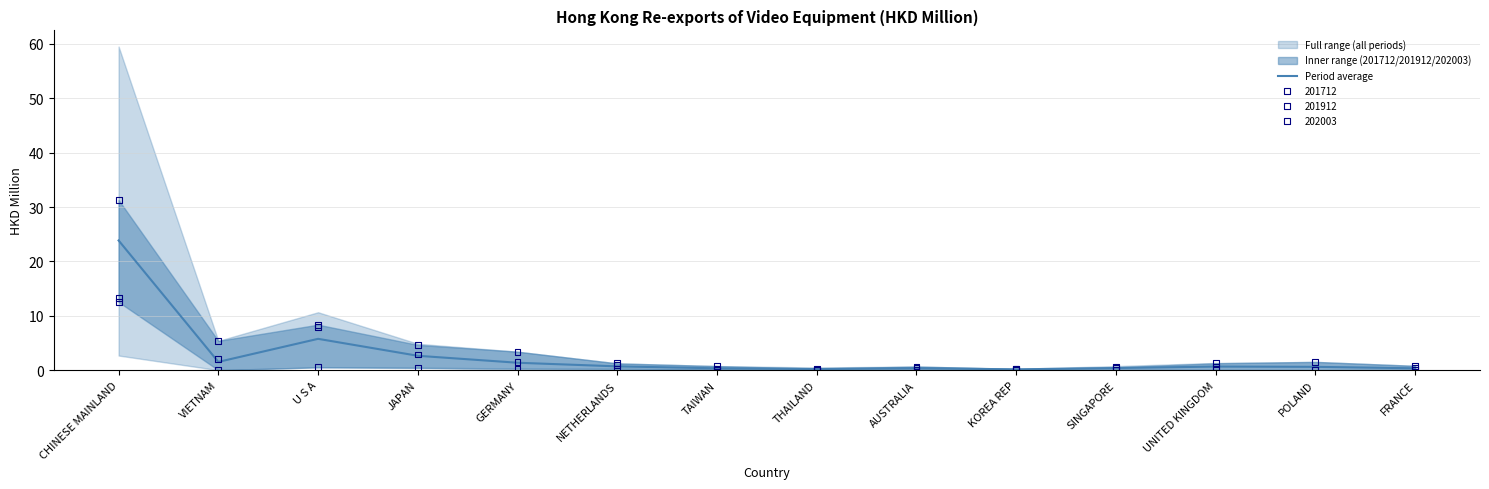

What is the ratio of the value at UNITED KINGDOM to the value at JAPAN?

0.3